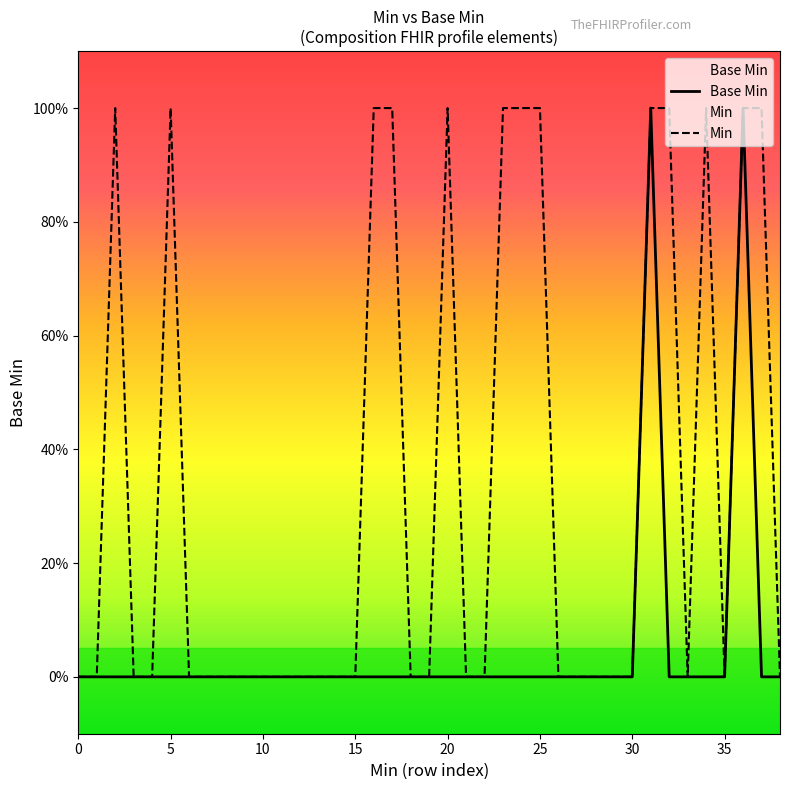

Which series has the largest range (max minus min)?

Base Min